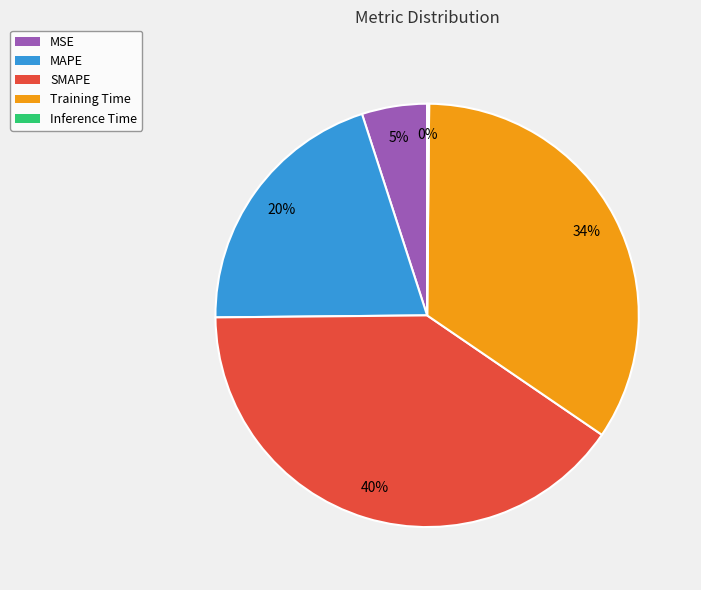

What is the largest slice in the pie chart?

SMAPE